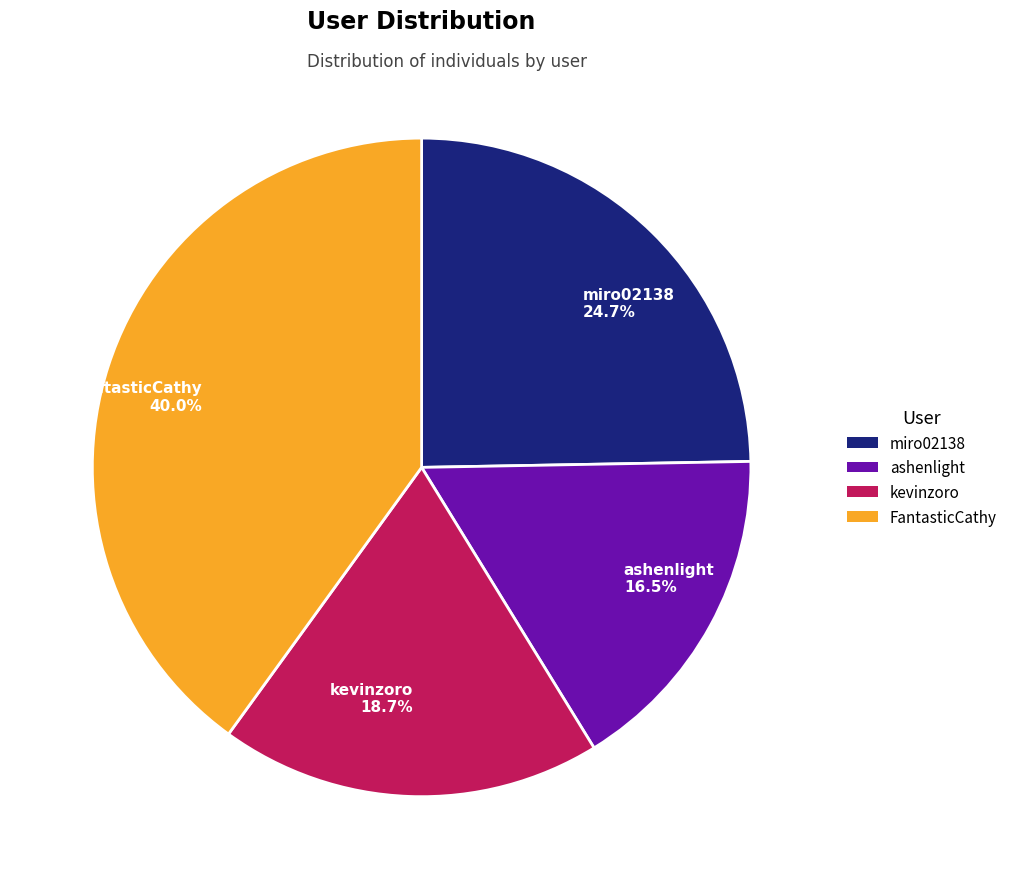

To the nearest percent, what portion does kevinzoro represent?

19%